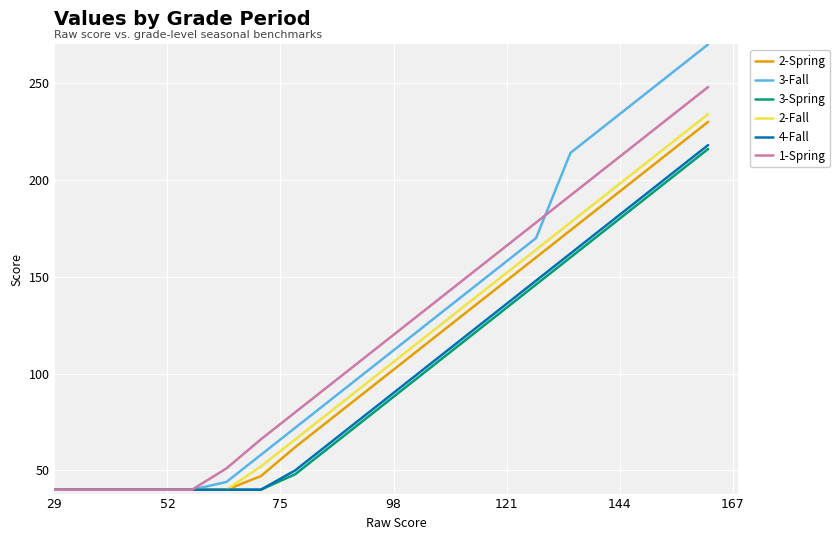

What are all the series names shown in the legend?

2-Spring, 3-Fall, 3-Spring, 2-Fall, 4-Fall, 1-Spring